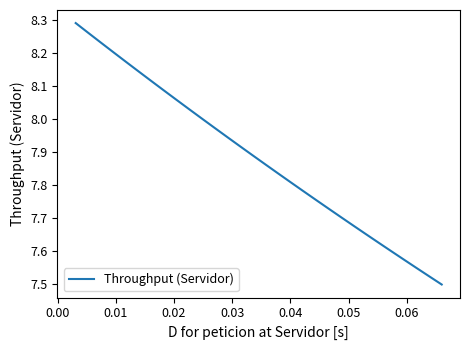

What is the label of the 27th point from the right?

0.02